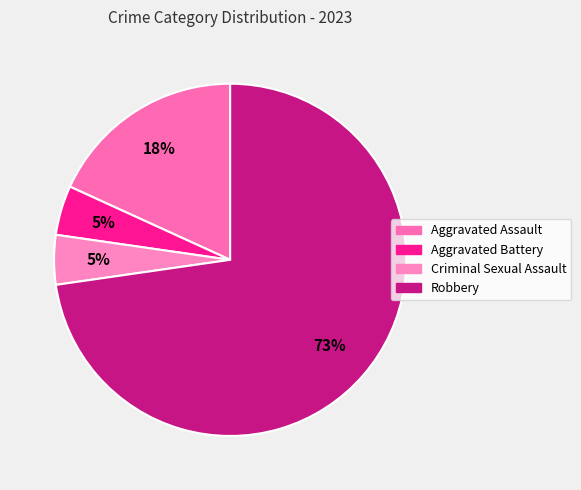

What is the ratio of the value at Aggravated Assault to the value at Aggravated Battery?

4.0